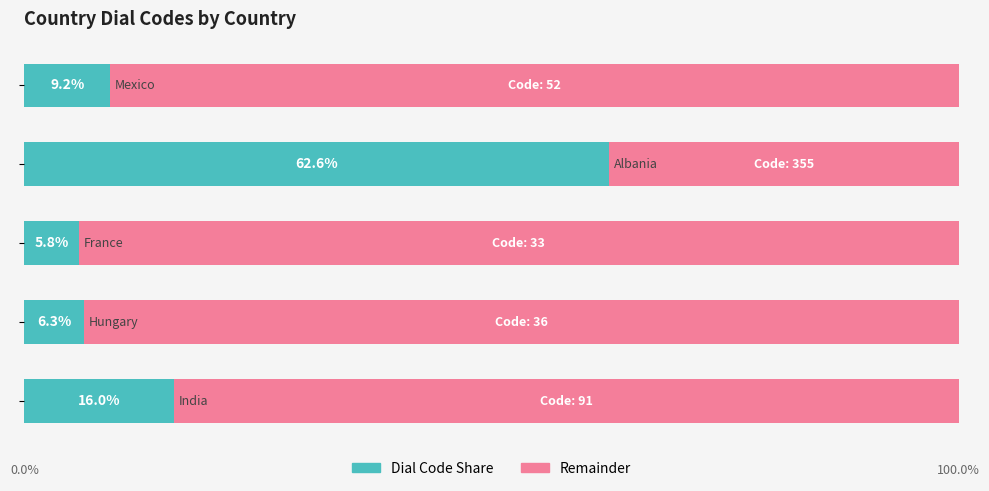

Rank the series by their maximum value, from lowest to highest.

Dial Code Share, Remainder